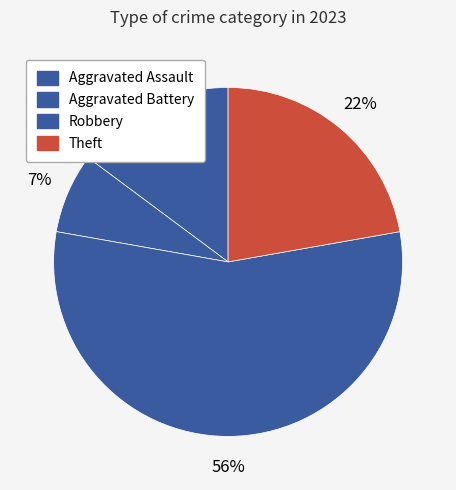

To the nearest percent, what is the difference between the Robbery and Aggravated Assault slice percentages?

41%